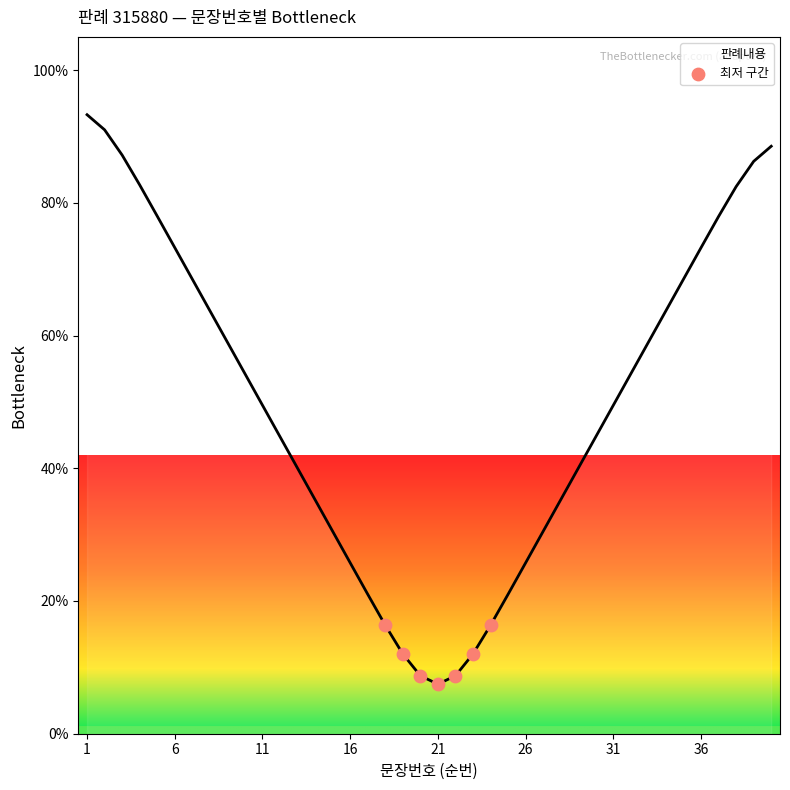

What is the difference between the maximum and minimum values?

85.8